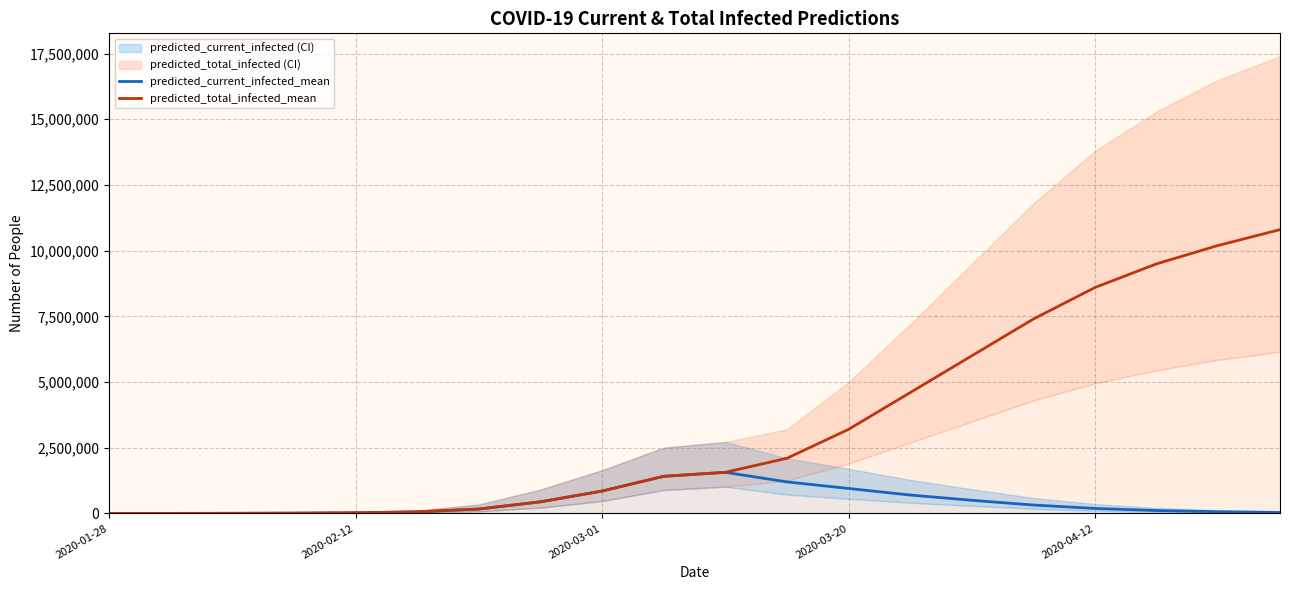

How many values in the predicted_total_infected_mean series exceed 1564033?

9